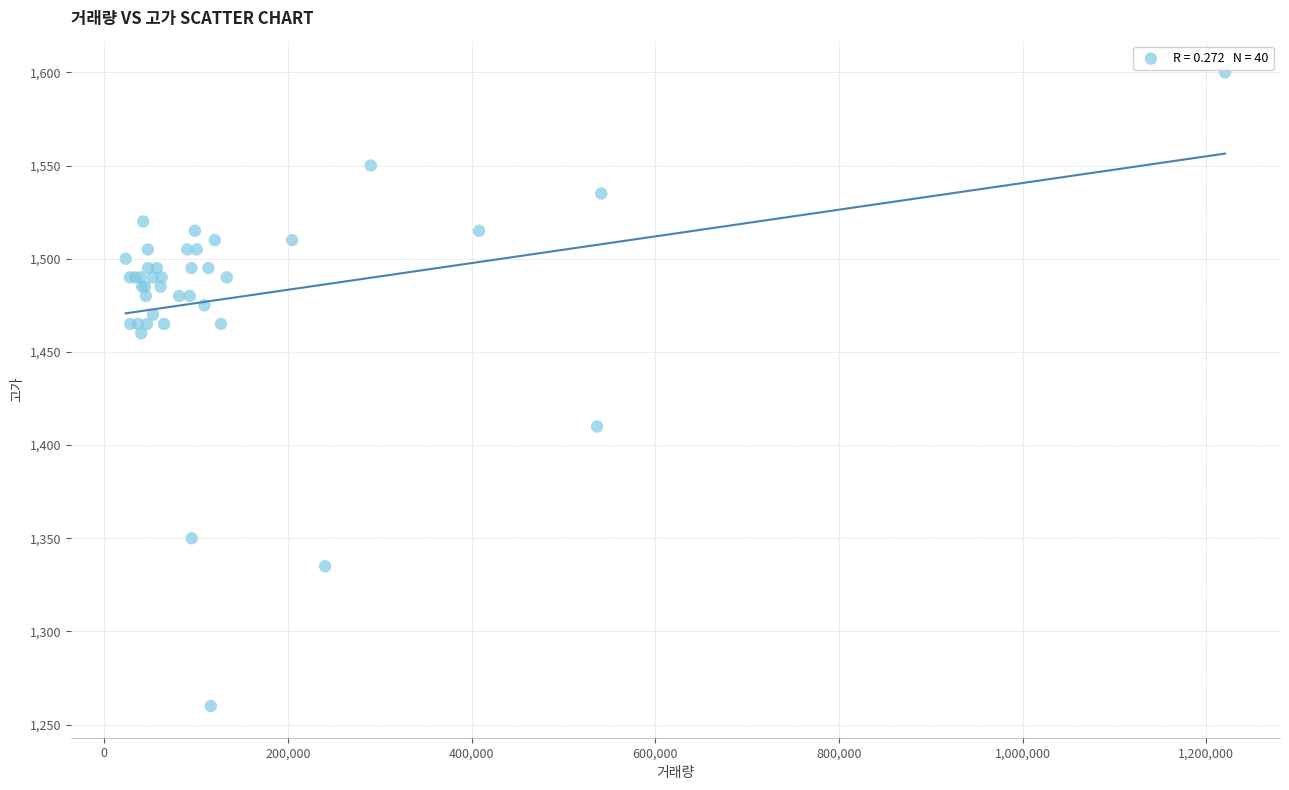

What Y value in the scatter plot is closest to 1430?

1410